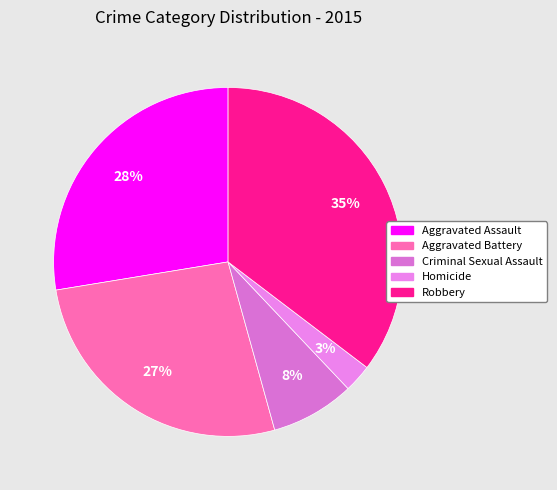

Do Robbery and Aggravated Battery together represent more than half of the pie?

Yes